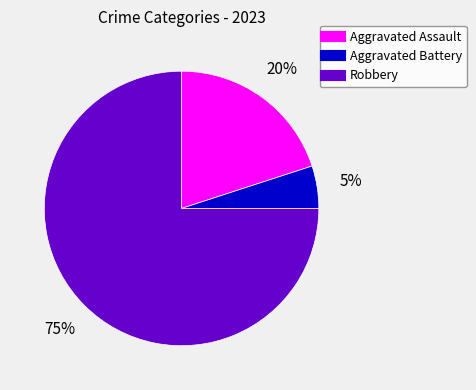

Approximately how many times larger is the value at Aggravated Assault compared to Aggravated Battery?

4.0